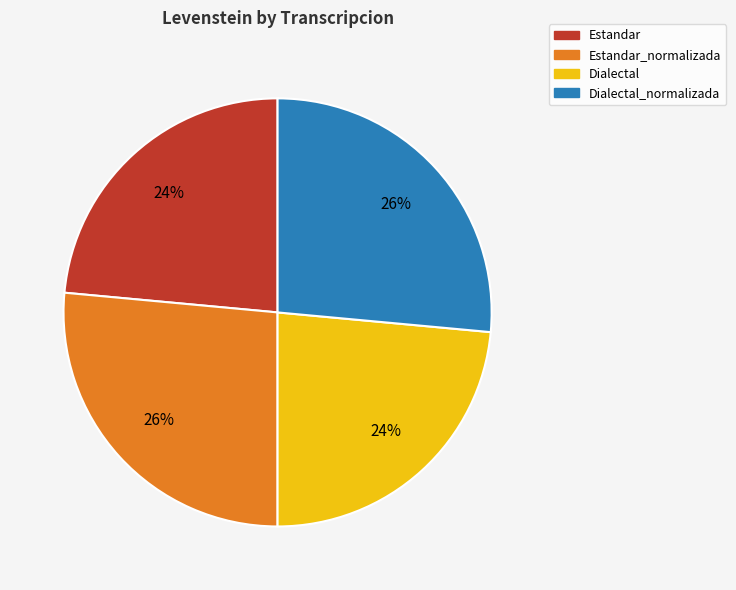

To the nearest percent, what is the average slice percentage?

25%